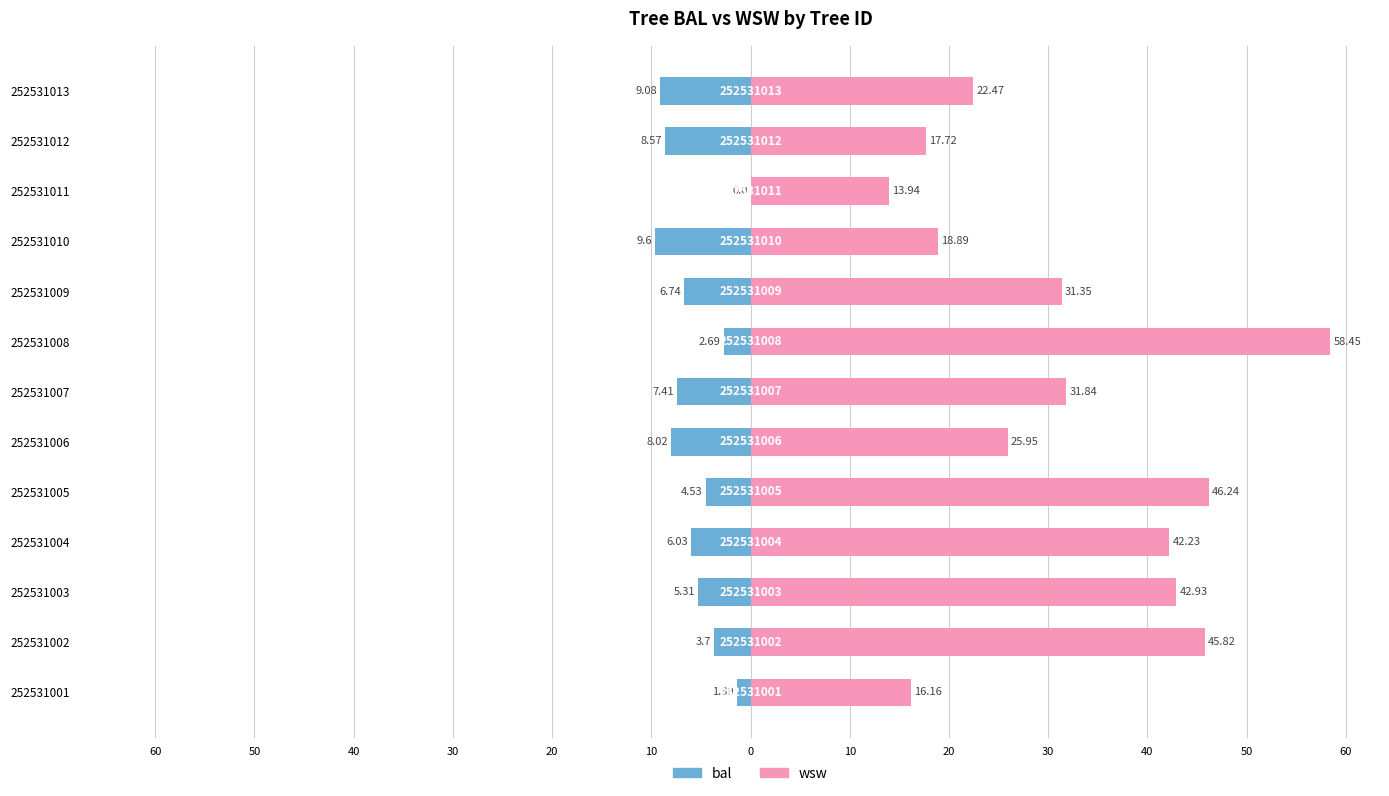

How many distinct data groups are displayed?

2